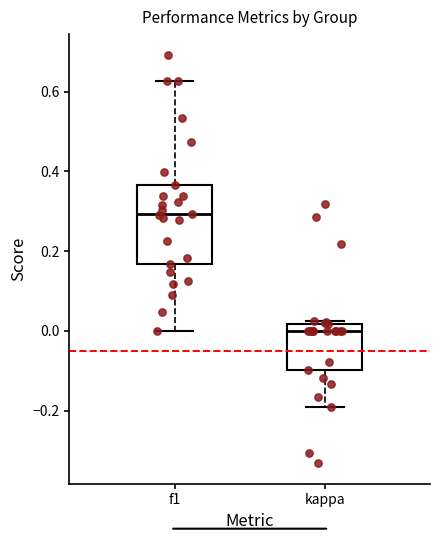

Where is the lower edge of the box for kappa on the y-axis? The values are not printed on the chart, so give them approximately, as read against the axis.

-0.10